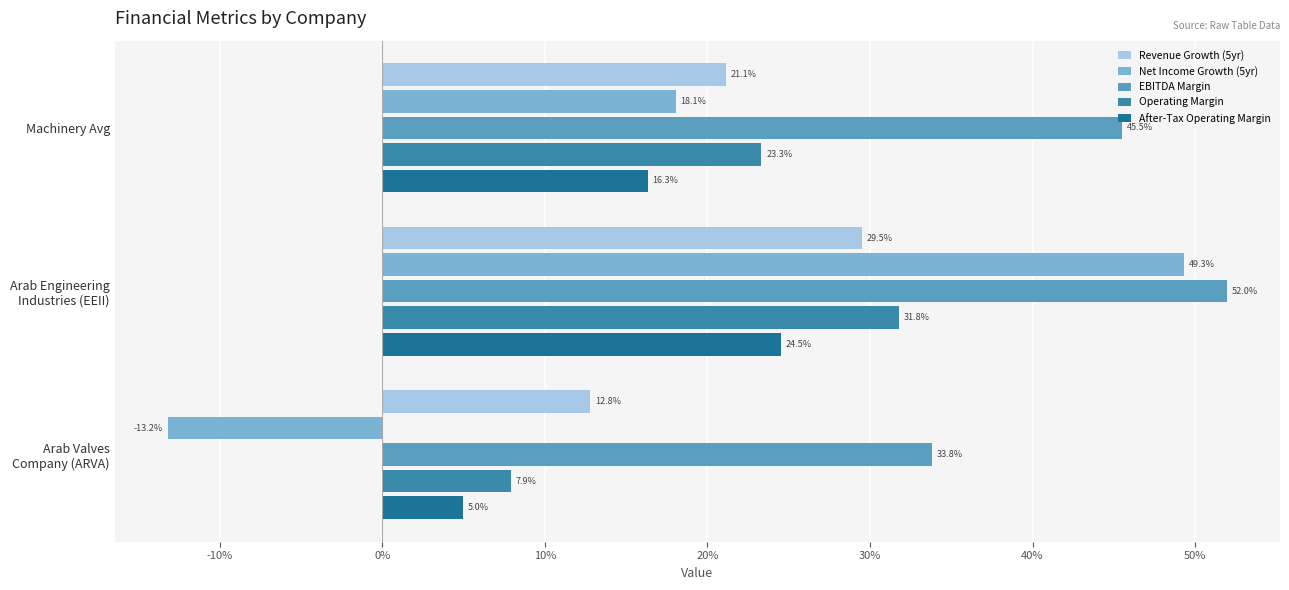

What is the minimum value shown in the chart?

-0.1